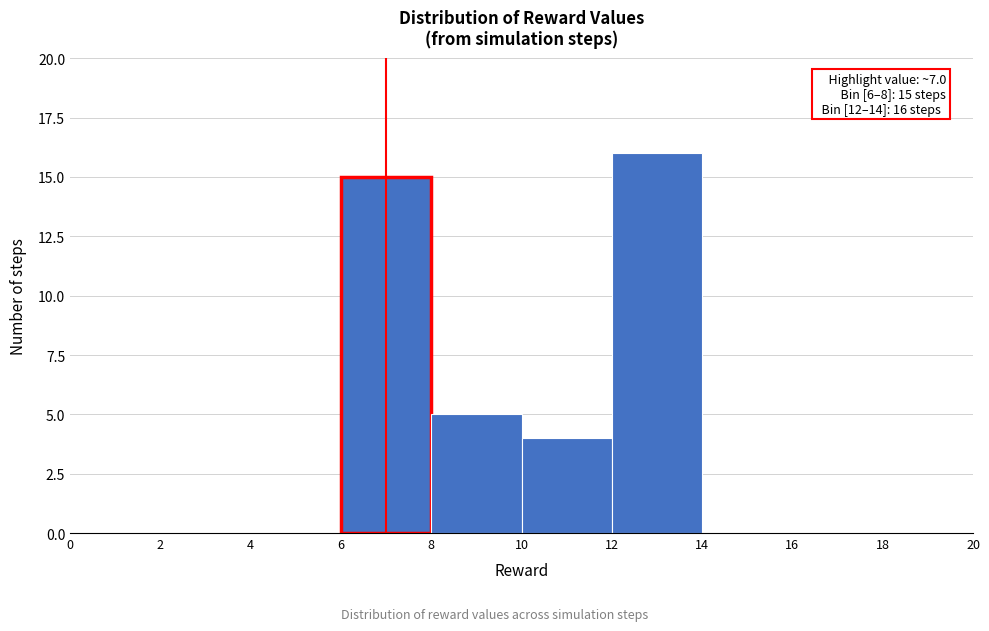

Which range on the x-axis has the tallest bar?

12 to 14